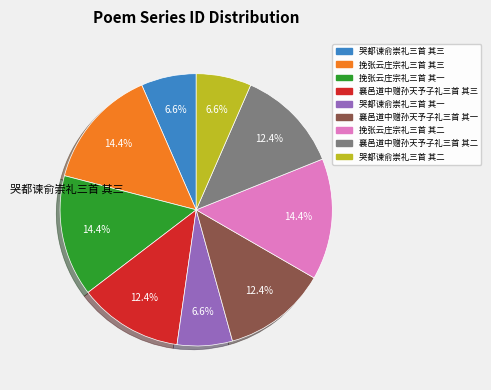

Is there a majority slice in this chart?

No